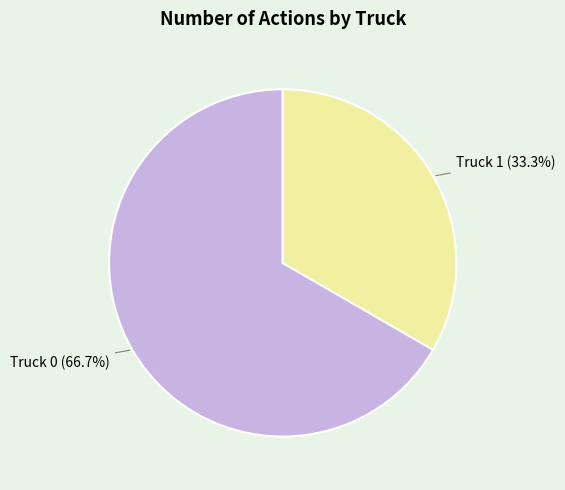

Is there any slice that represents more than half of the pie?

Yes